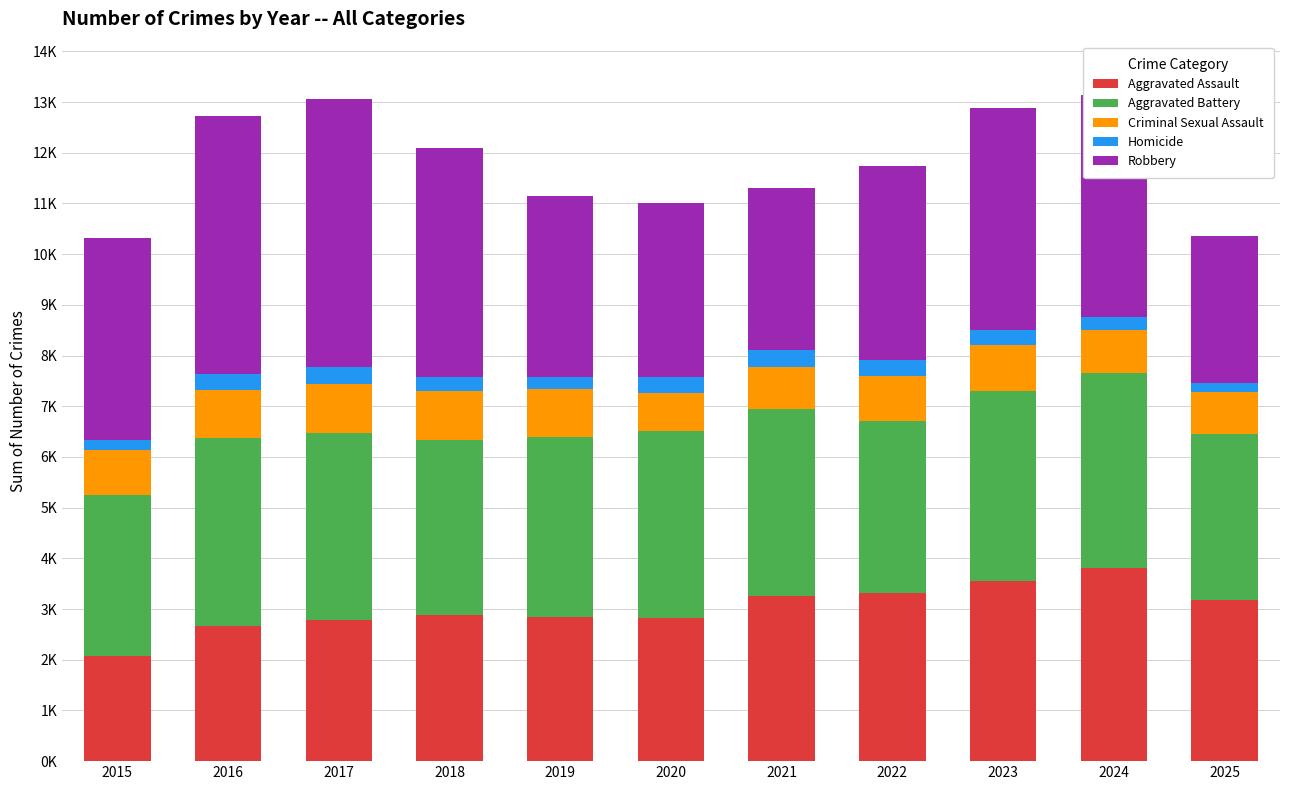

List the labels in order of Homicide value, largest first.

2021, 2020, 2016, 2017, 2022, 2023, 2024, 2018, 2019, 2015, 2025